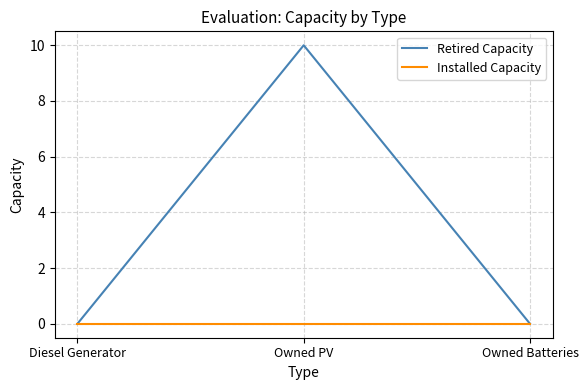

Reading left to right, what are all the values shown in this chart?

Retired Capacity: Diesel Generator=0	Owned PV=10	Owned Batteries=0
Installed Capacity: Diesel Generator=0	Owned PV=0	Owned Batteries=0